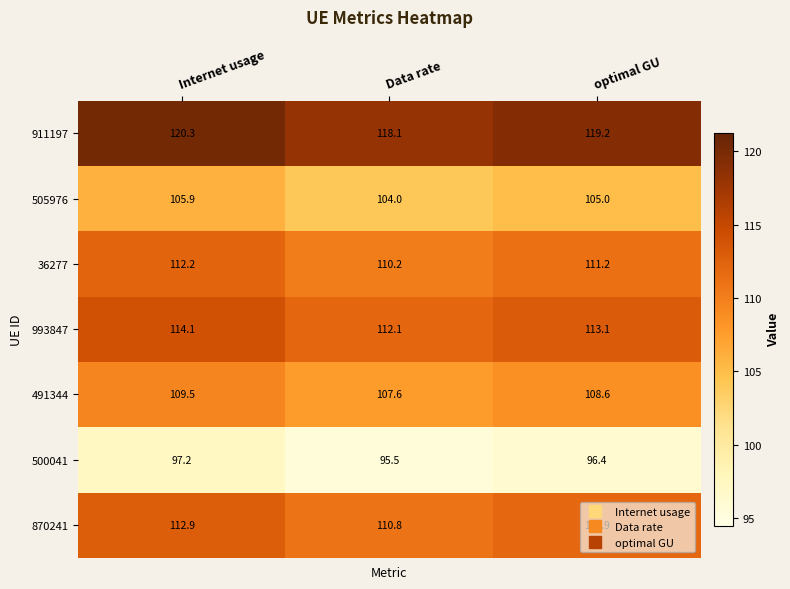

Is it true that 911197 equals 118.1 at Data rate?

True